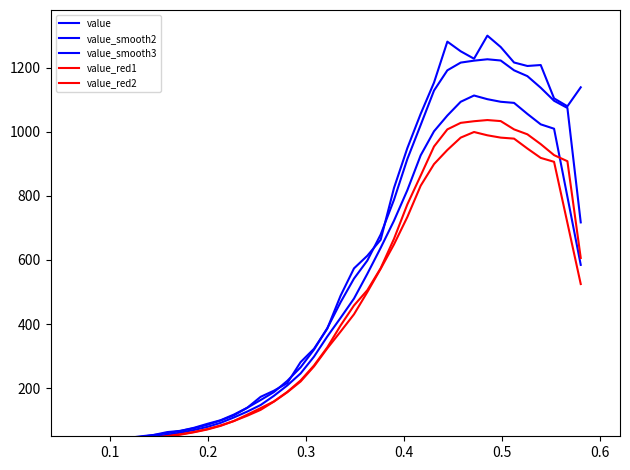

The value of value_smooth3 at 0.0 is 6.7. True or false?

False